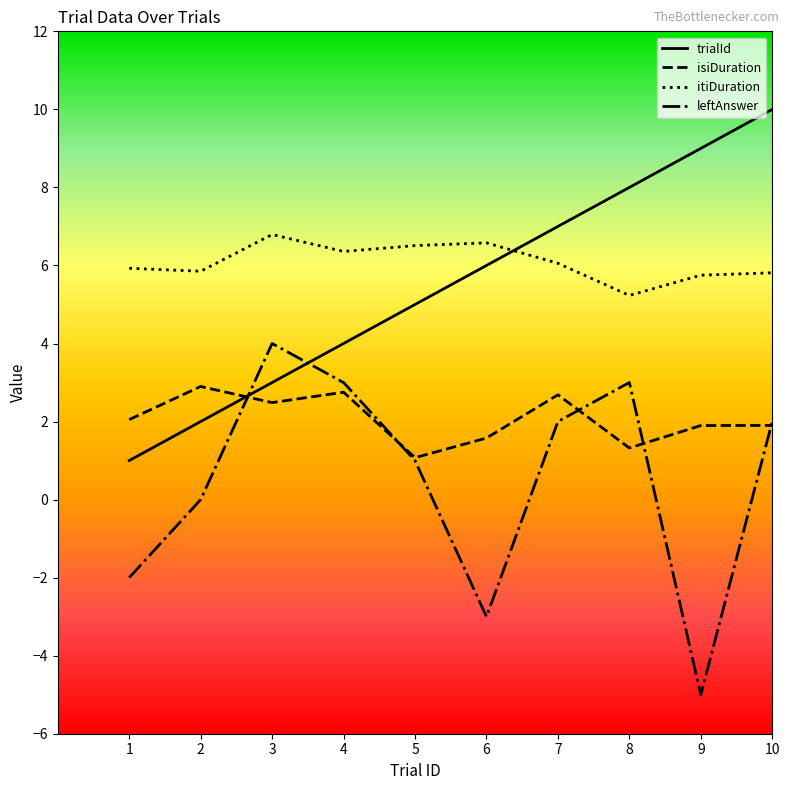

Between 3 and 5, which series saw the biggest shift?

leftAnswer